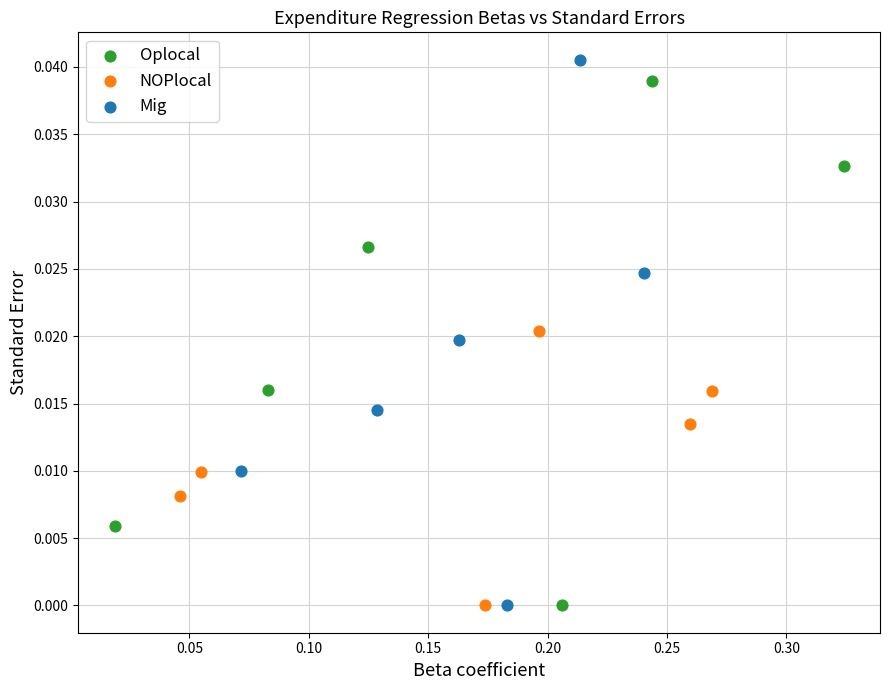

Which series has the largest Y range (max minus min)?

Mig